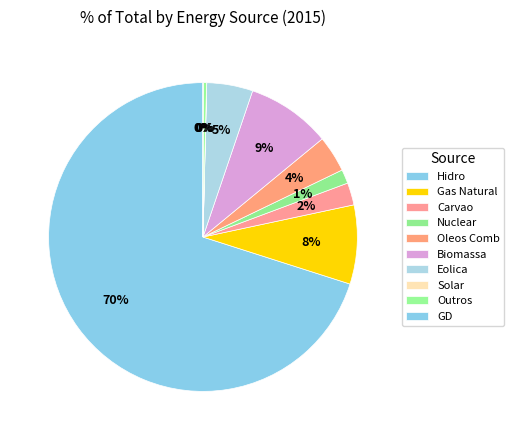

To the nearest percent, what is the difference between the Outros and Biomassa slice percentages?

8%